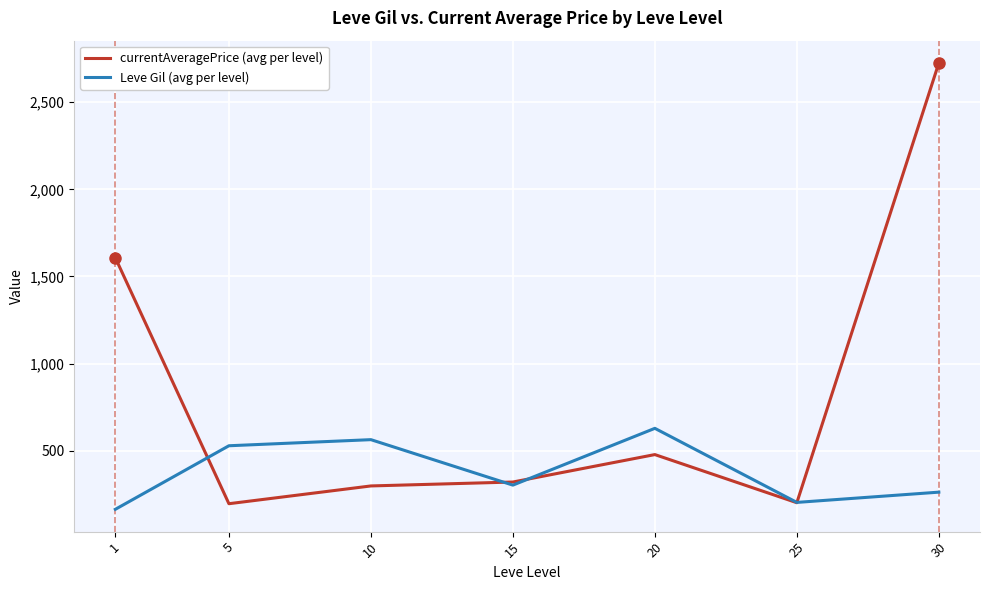

What is the highest value of the Leve Gil (avg per level) series?

628.3